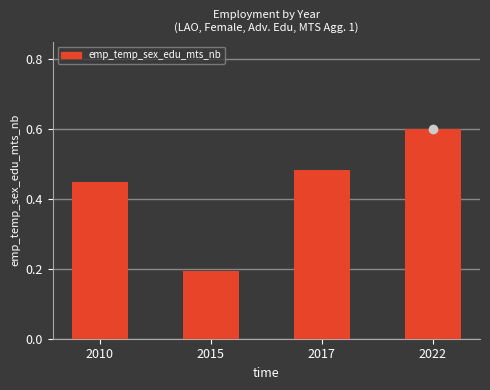

Which category has the lowest value across all series?

2015